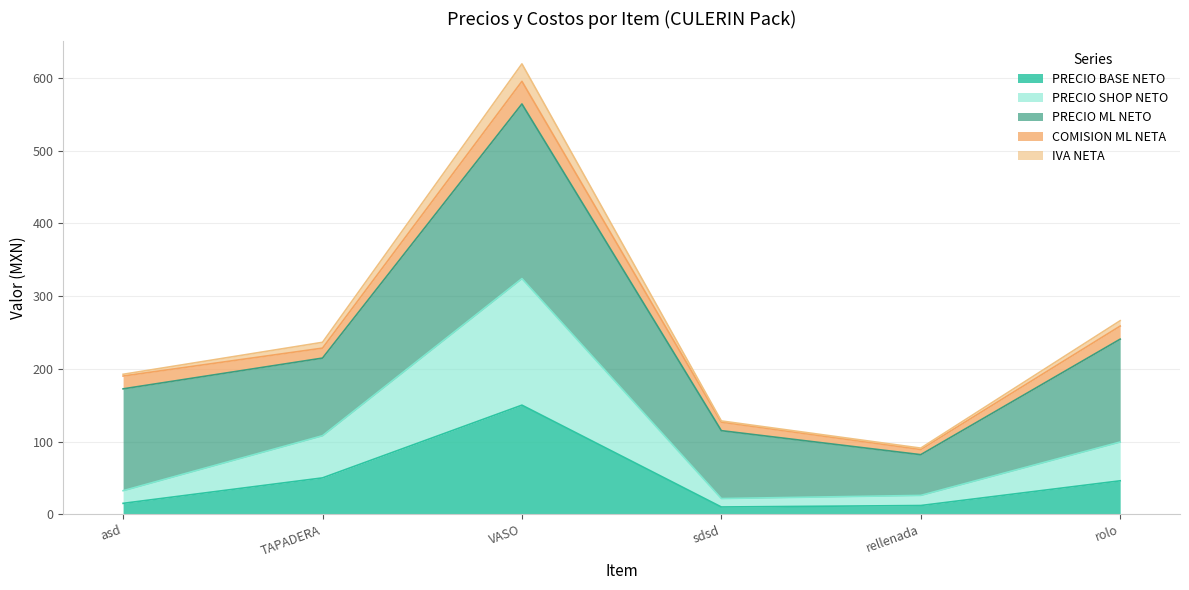

What is the spread (max minus min) of values at sdsd?

104.9